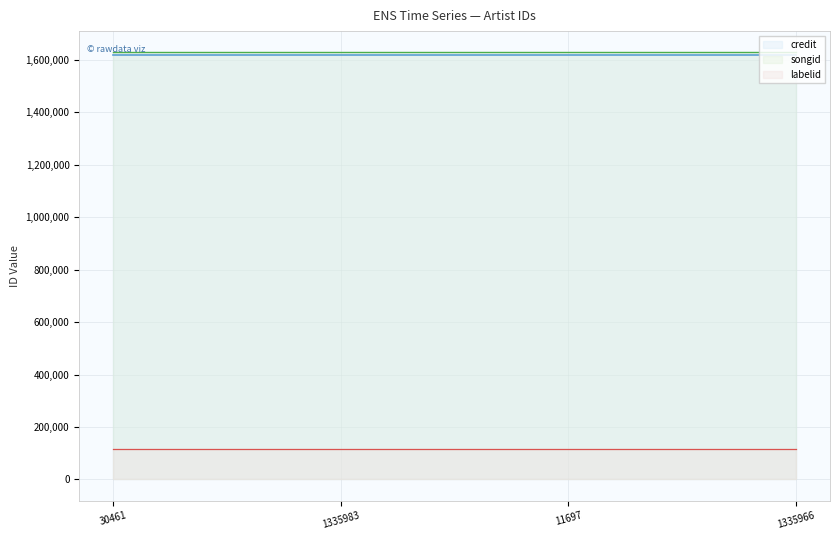

List the series in order of their peak value, highest first.

songid, credit, labelid